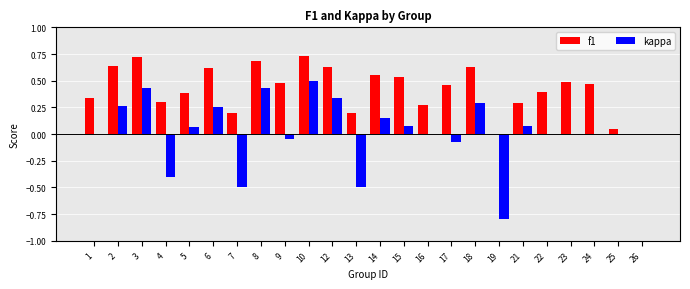

Are the bars grouped side by side (vs. stacked)?

Yes